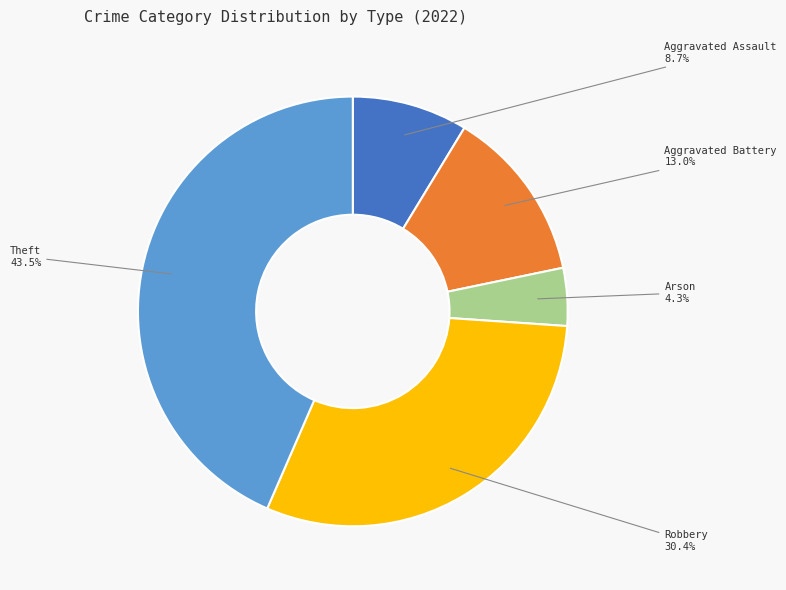

Rank the categories by value from highest to lowest.

Theft, Robbery, Aggravated Battery, Aggravated Assault, Arson